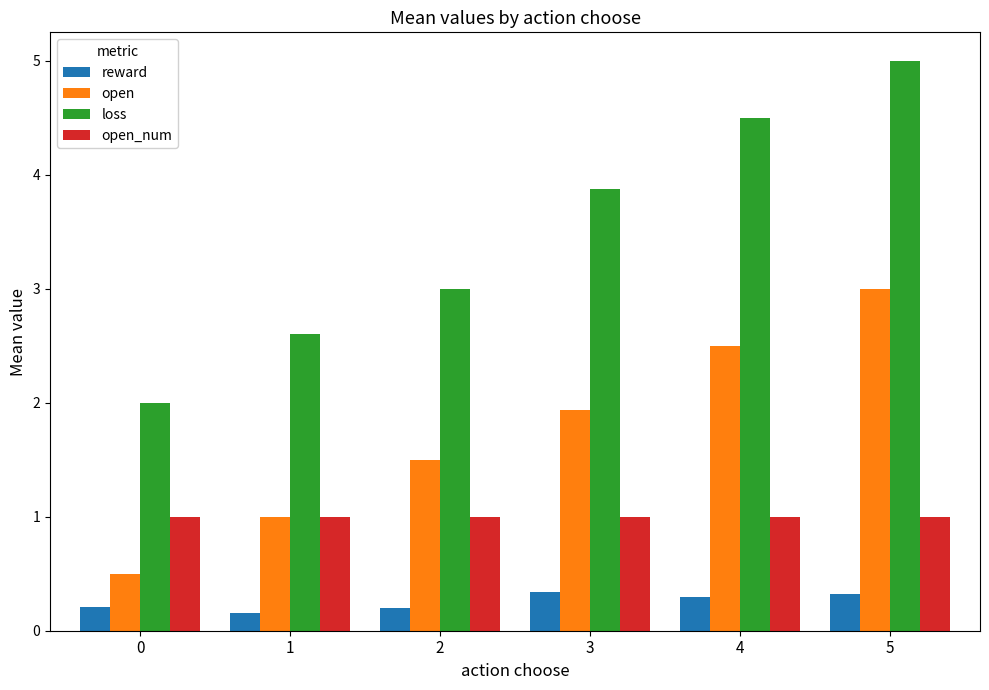

What is the difference between the second highest and minimum values in the reward series?

0.2